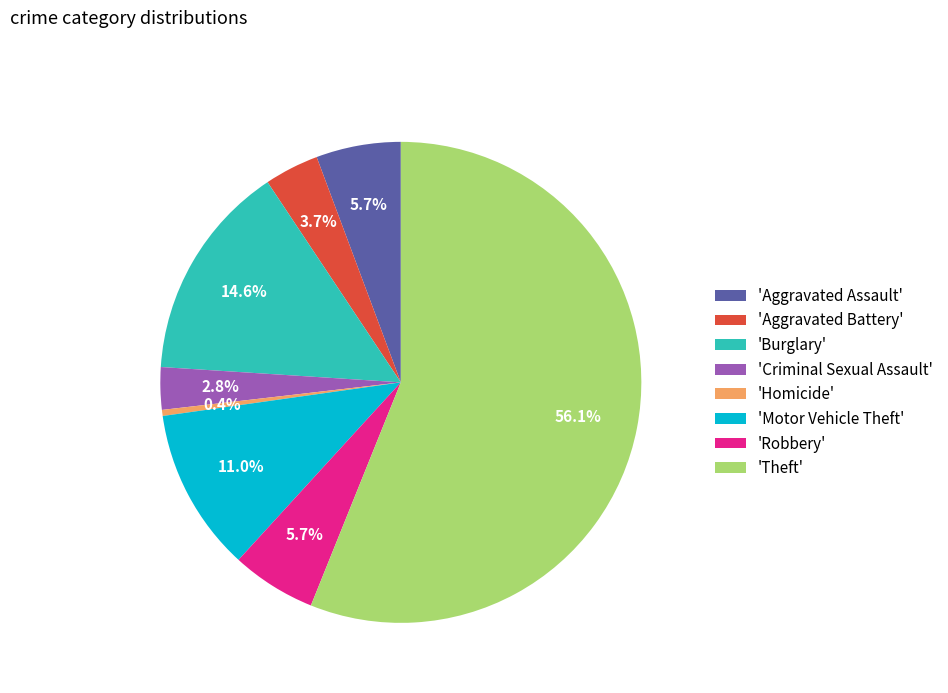

Which slice is the smallest?

'Homicide'